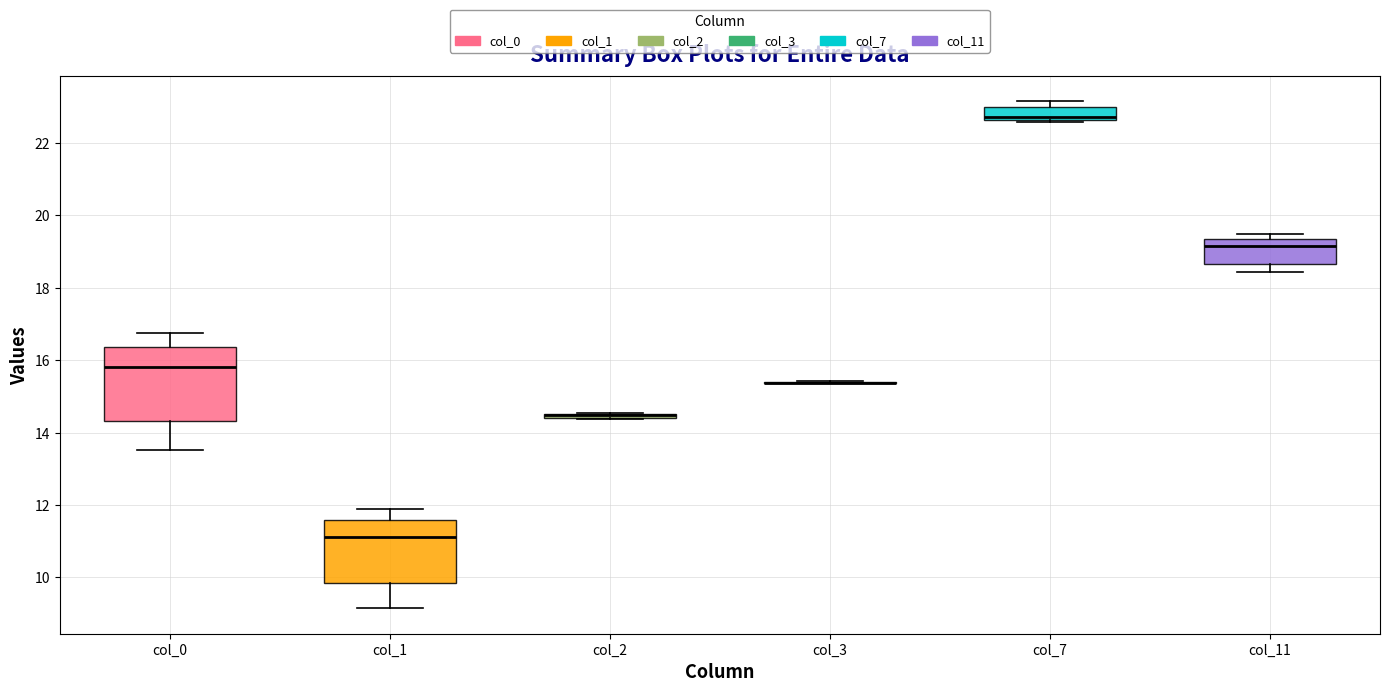

Comparing the boxes themselves (not the whiskers), which one is the tallest?

col_0